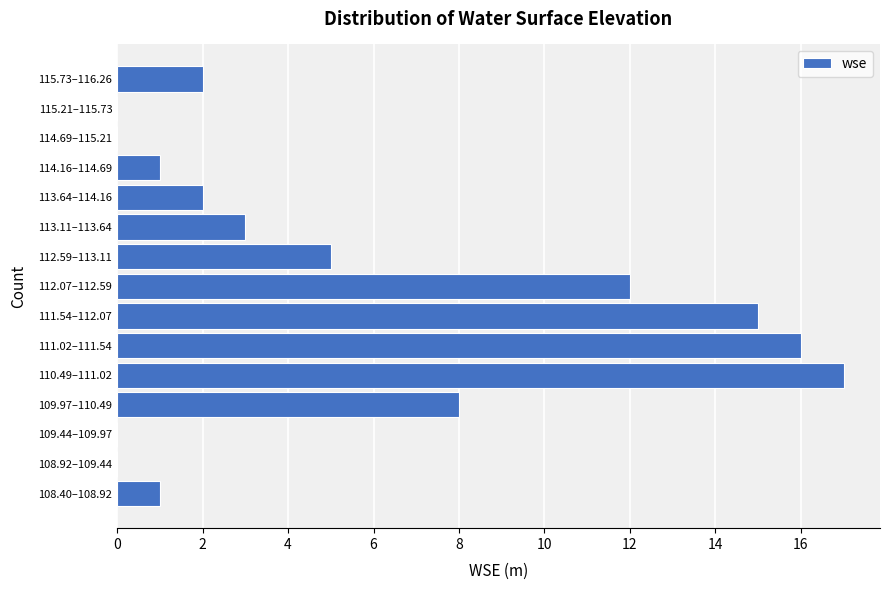

Reading bottom to top, transcribe all the data shown in this chart.

108.40–108.92=1	108.92–109.44=0	109.44–109.97=0	109.97–110.49=8	110.49–111.02=17	111.02–111.54=16	111.54–112.07=15	112.07–112.59=12	112.59–113.11=5	113.11–113.64=3	113.64–114.16=2	114.16–114.69=1	114.69–115.21=0	115.21–115.73=0	115.73–116.26=2